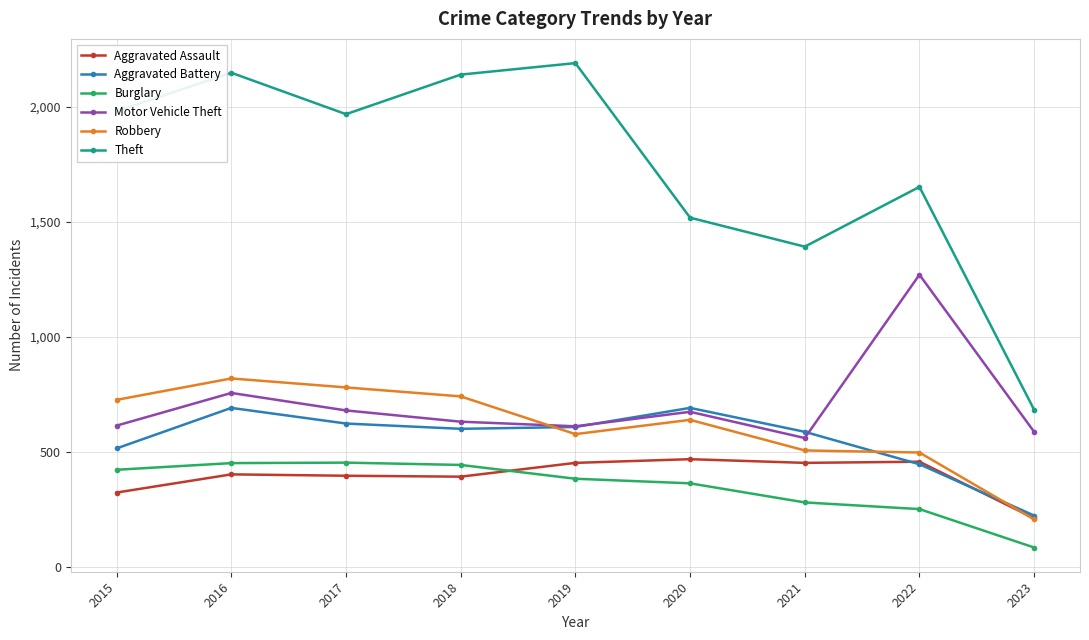

What is the value of the Theft point at the 4th from the left?

2140